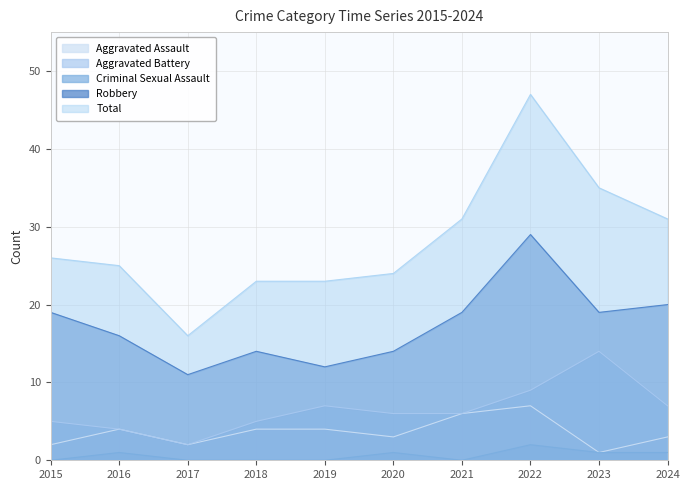

What is the sum of all Aggravated Assault values?

36